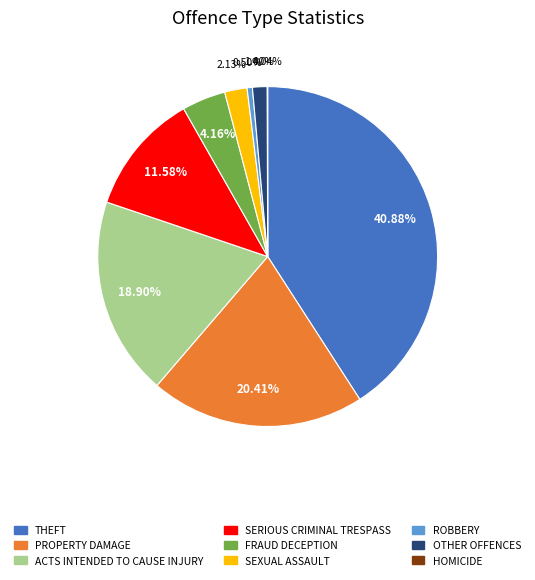

Which has a higher value, SEXUAL ASSAULT or PROPERTY DAMAGE?

PROPERTY DAMAGE